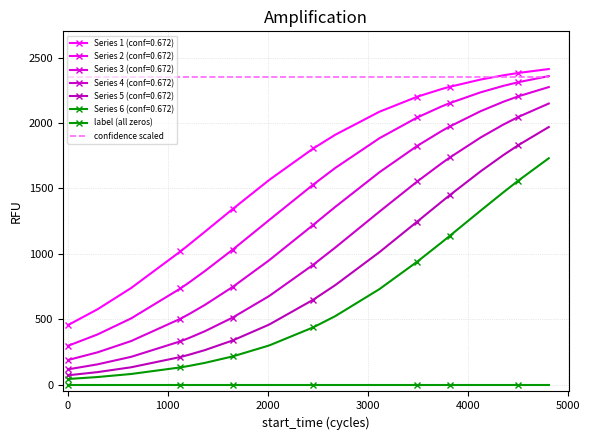

What is the highest value of the confidence scaled series?

2353.3